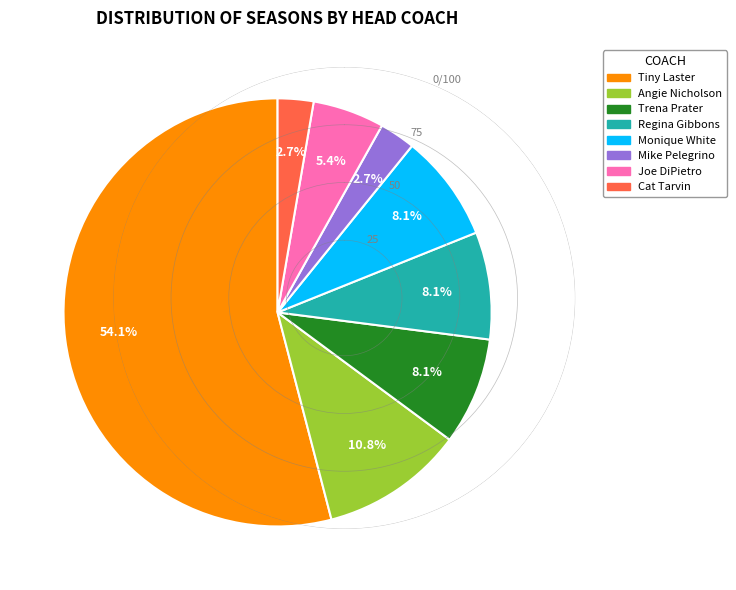

Count the number of slices in the pie.

8